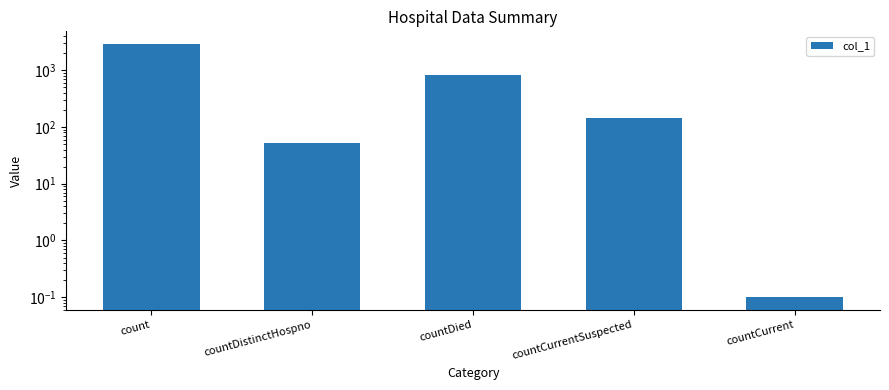

What is the greatest value displayed?

2901.0